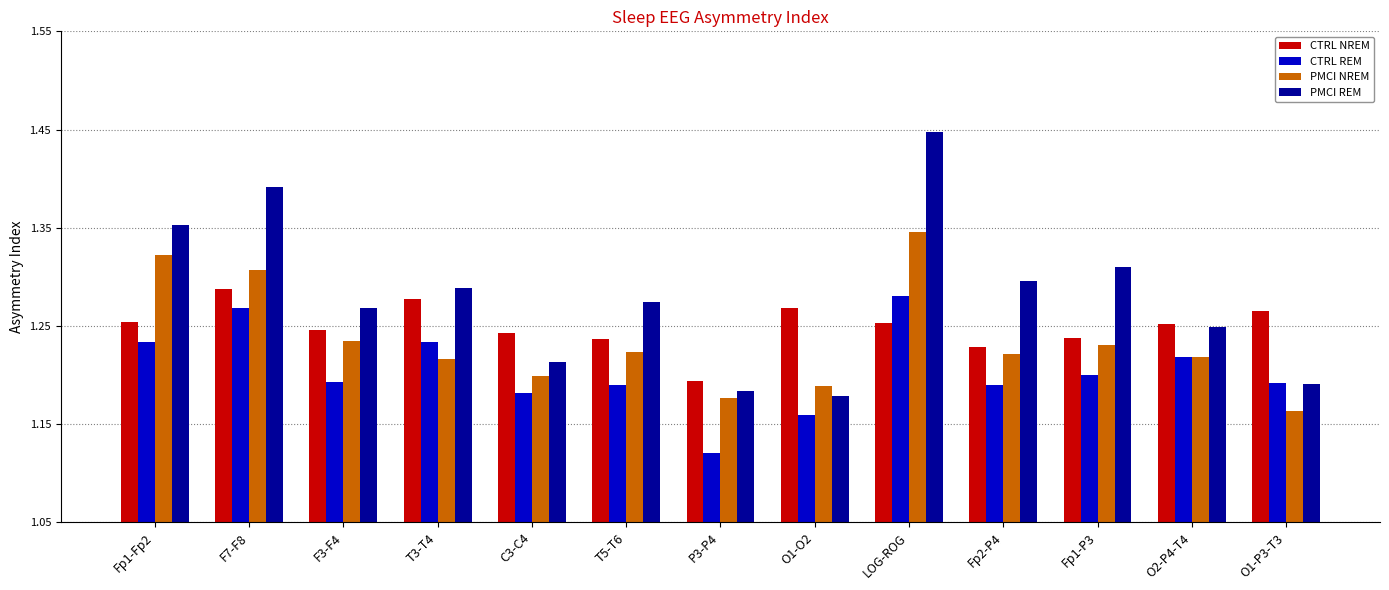

At how many categories does at least one series exceed 1?

13